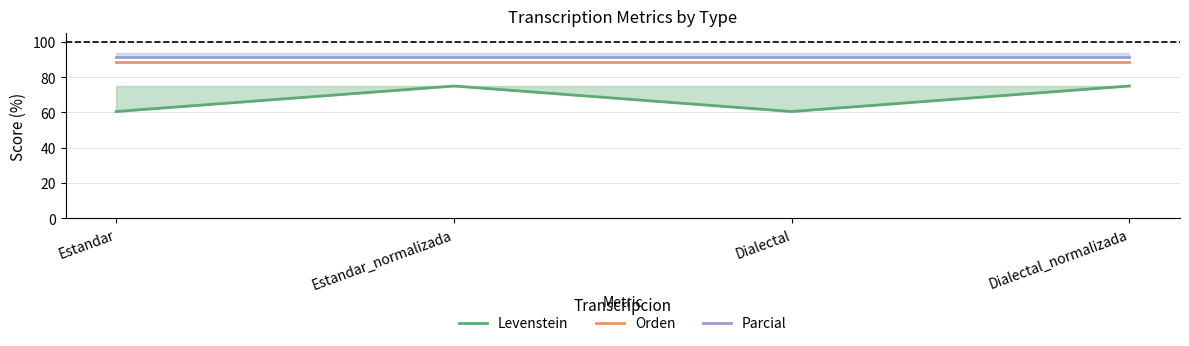

What is the value of the Parcial point at the 3rd from the left?

91.7